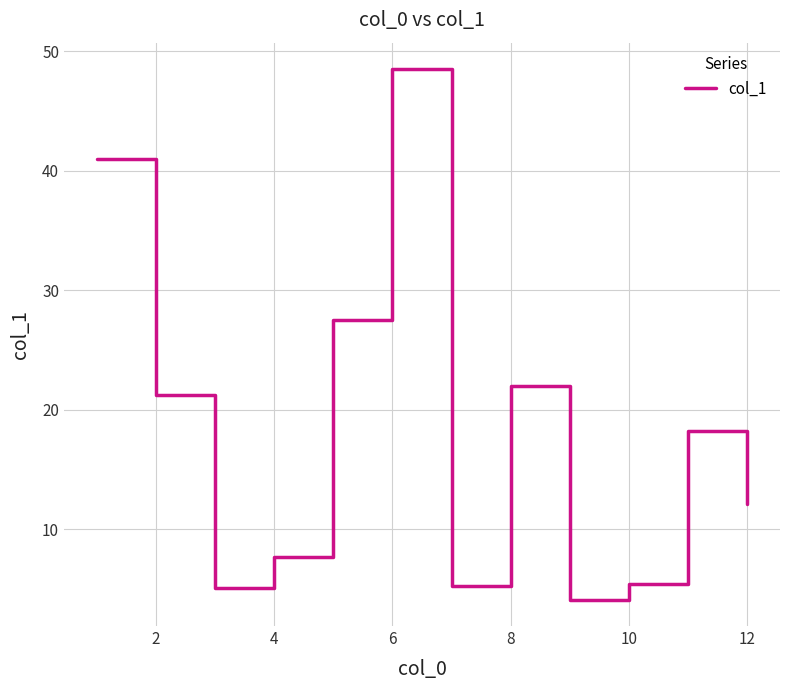

What is the greatest value displayed?

48.5